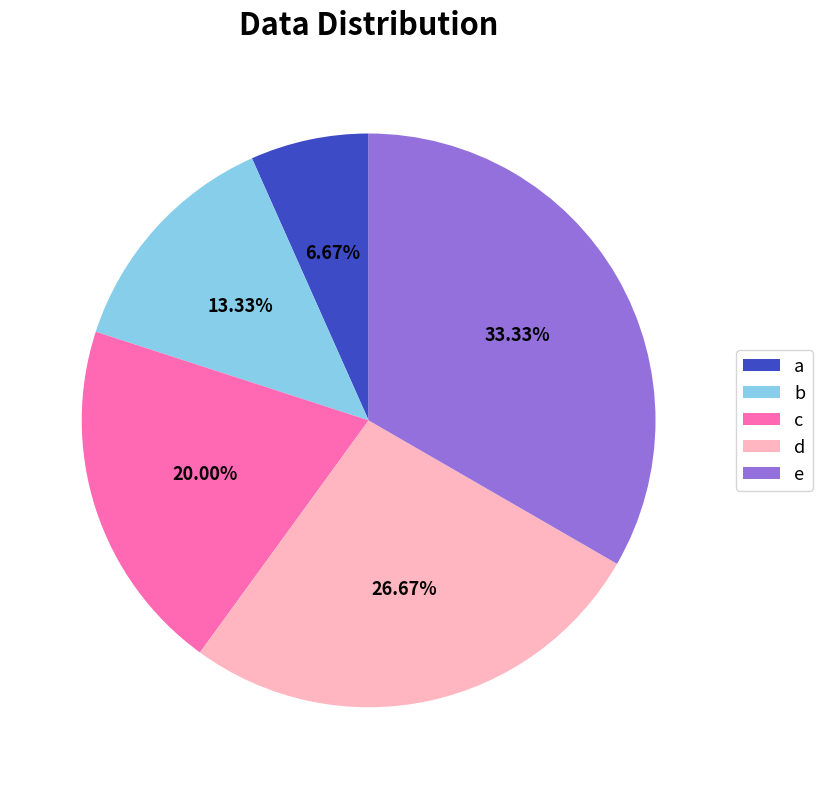

True or false: a accounts for 7% of the total.

True